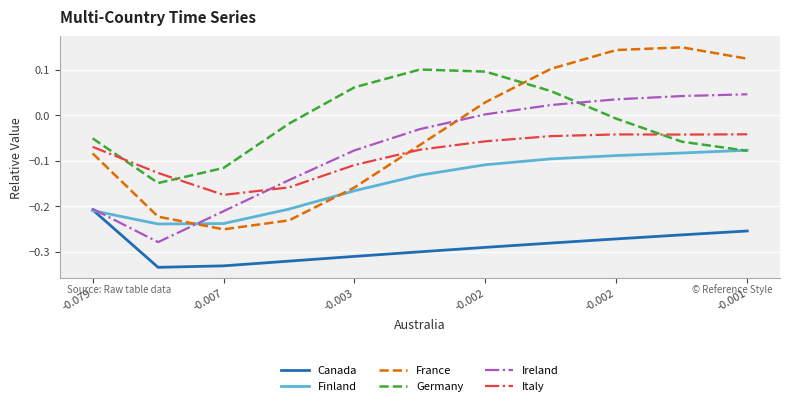

True or false: Germany and Canada intersect in this chart.

False